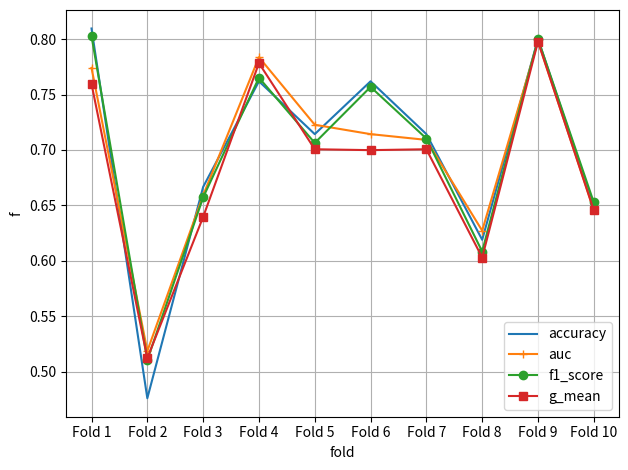

How many accuracy values are between 0 and 1?

10